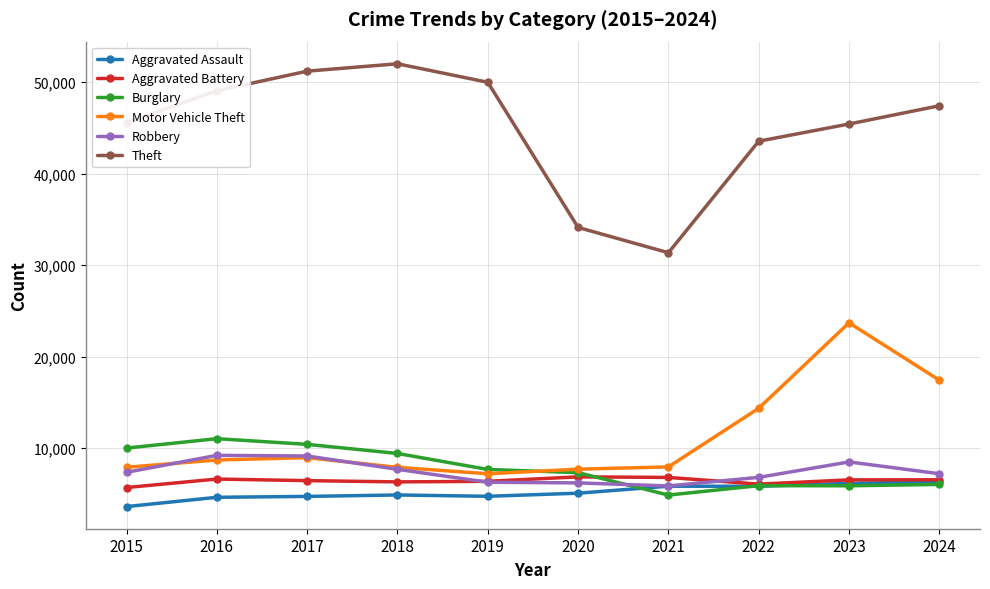

What is the highest value of the Burglary series?

11038